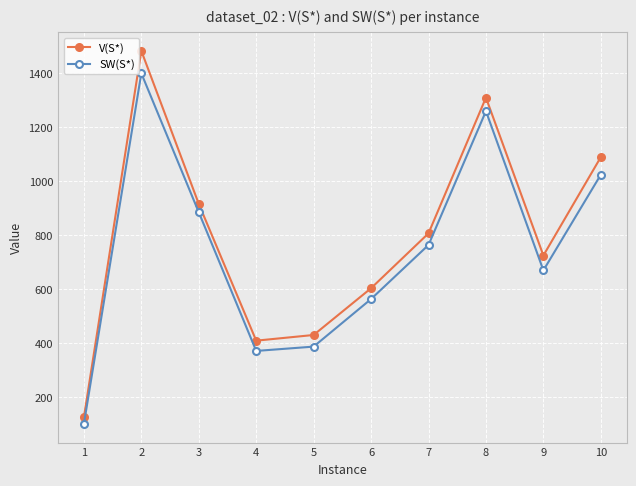

Rank the series at 6 from lowest to highest value.

SW(S*), V(S*)